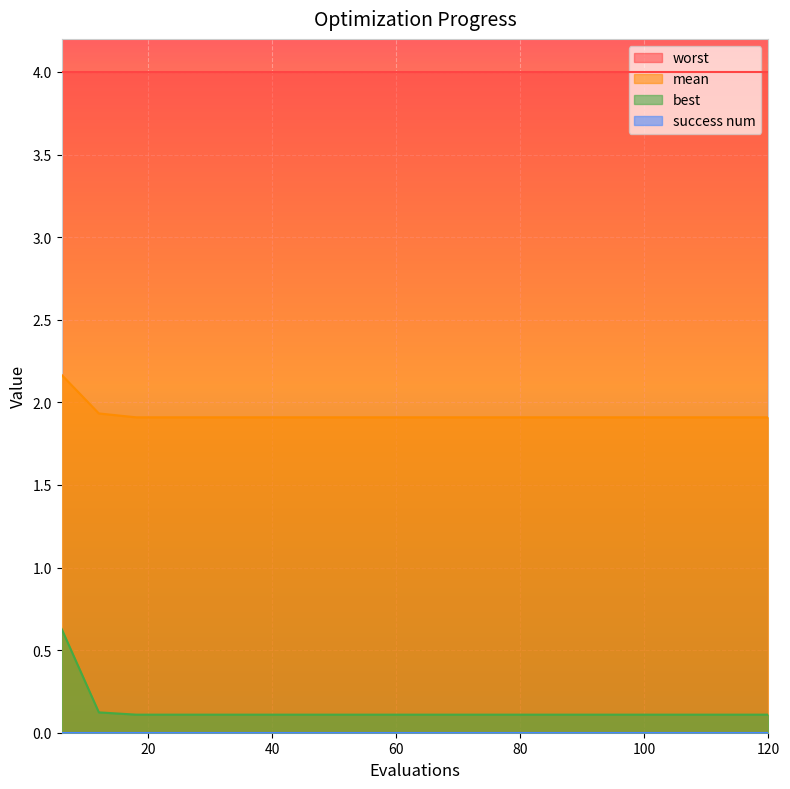

Which series has the largest total across all categories?

worst